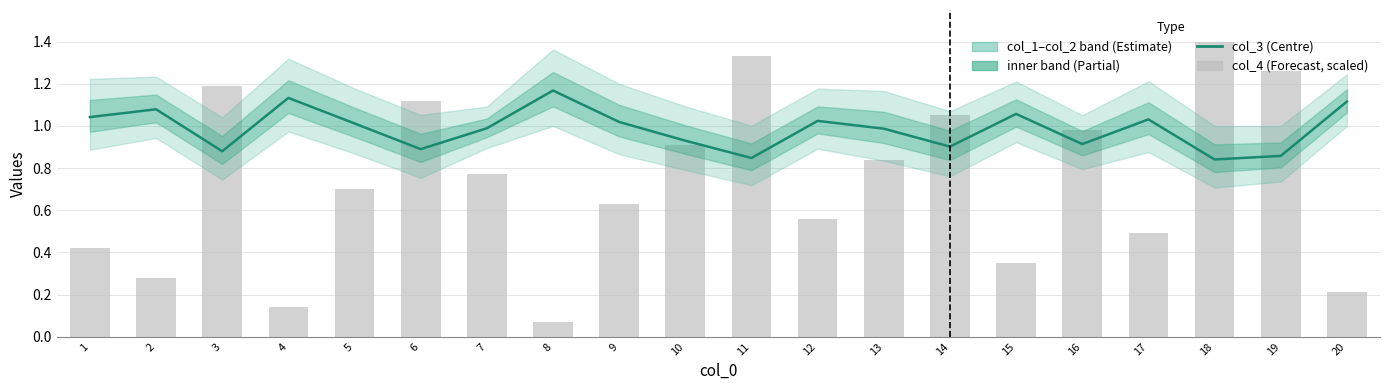

What is the value of the col_4 (scaled) bar at the 10th from the left?

0.9